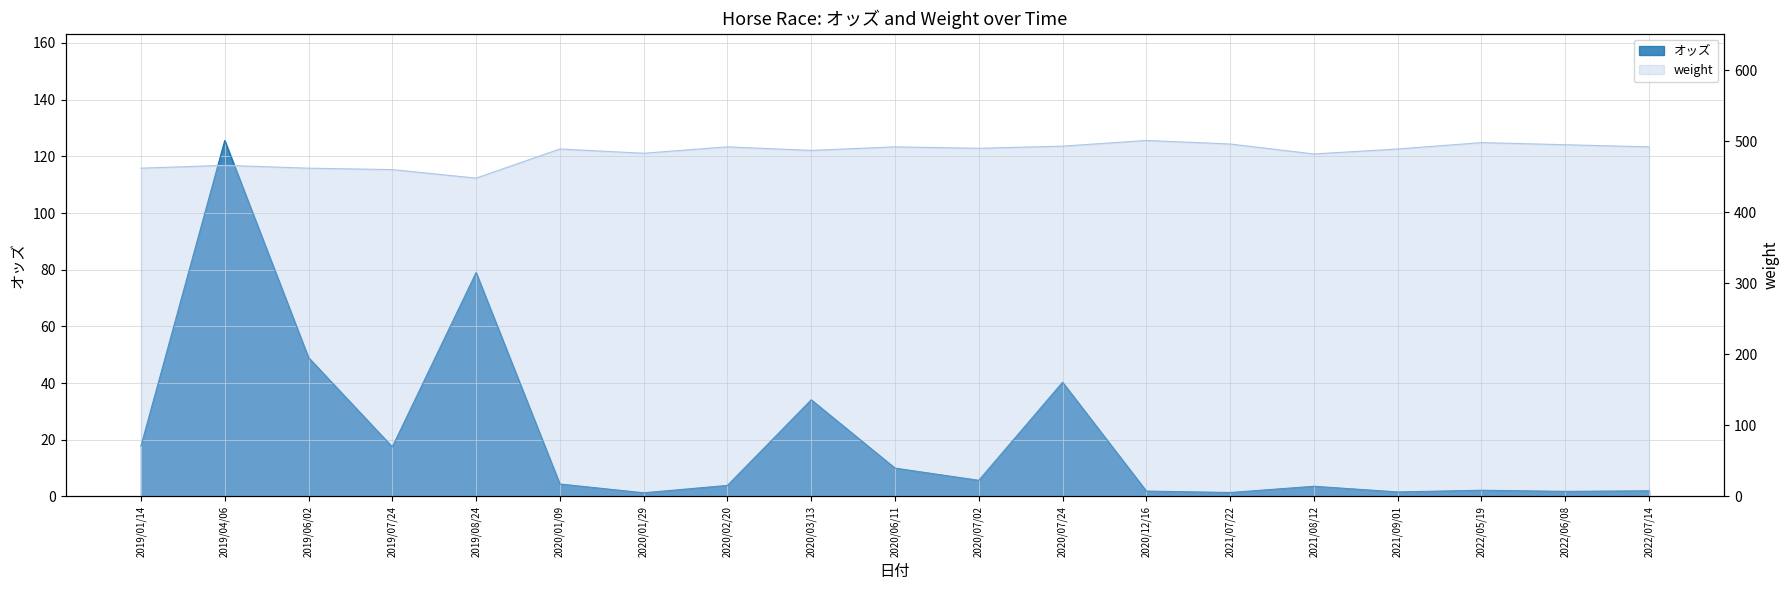

What is the label of the 15th point from the right?

2019/08/24